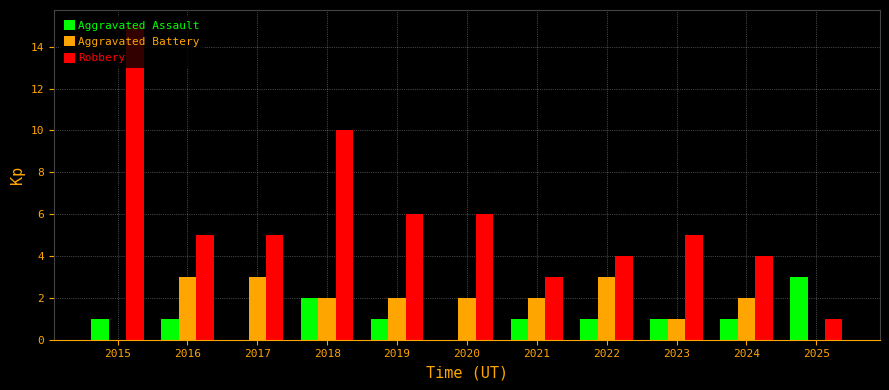

Which series has the widest spread of values?

Robbery